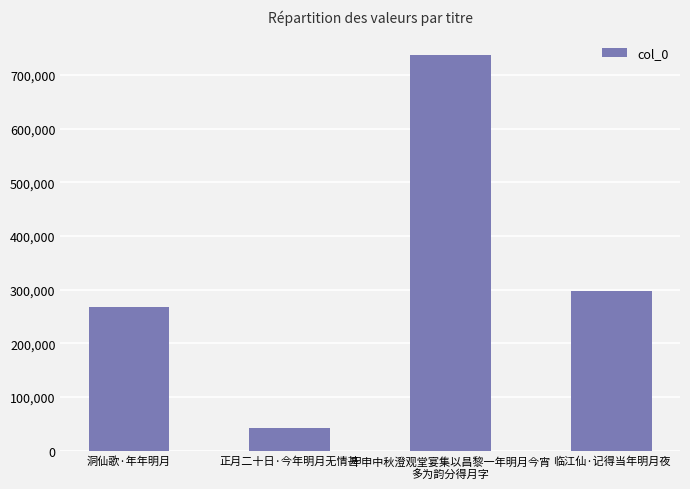

Which label corresponds to the largest value in the chart?

甲申中秋澄观堂宴集以昌黎一年明月今宵
多为韵分得月字